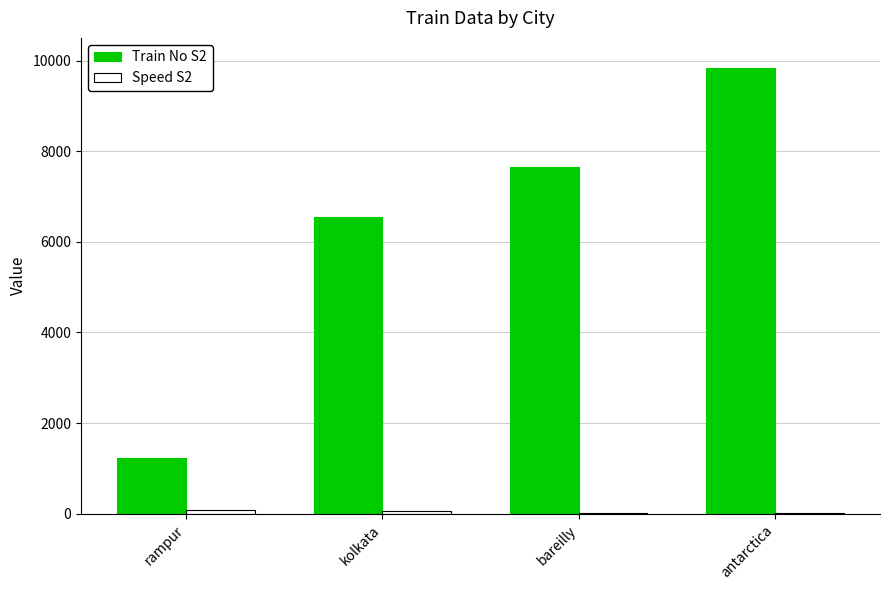

How many categories are shown in the chart?

4